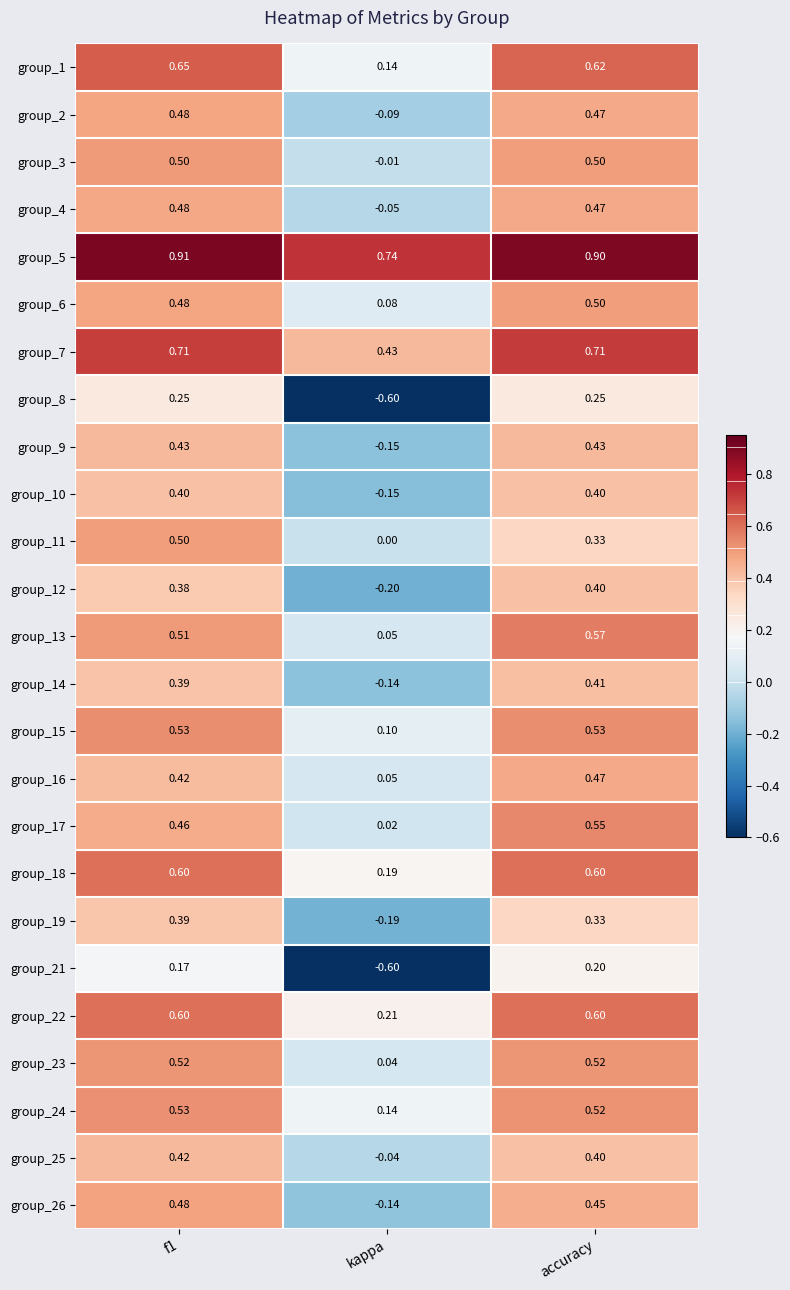

Where is group_9 nearest to the value 0?

kappa